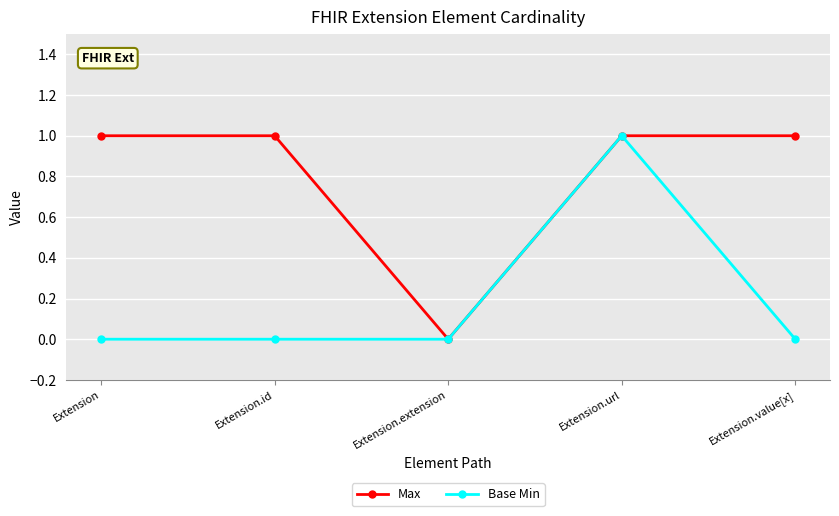

Which series changed the most between Extension.id and Extension.extension?

Max